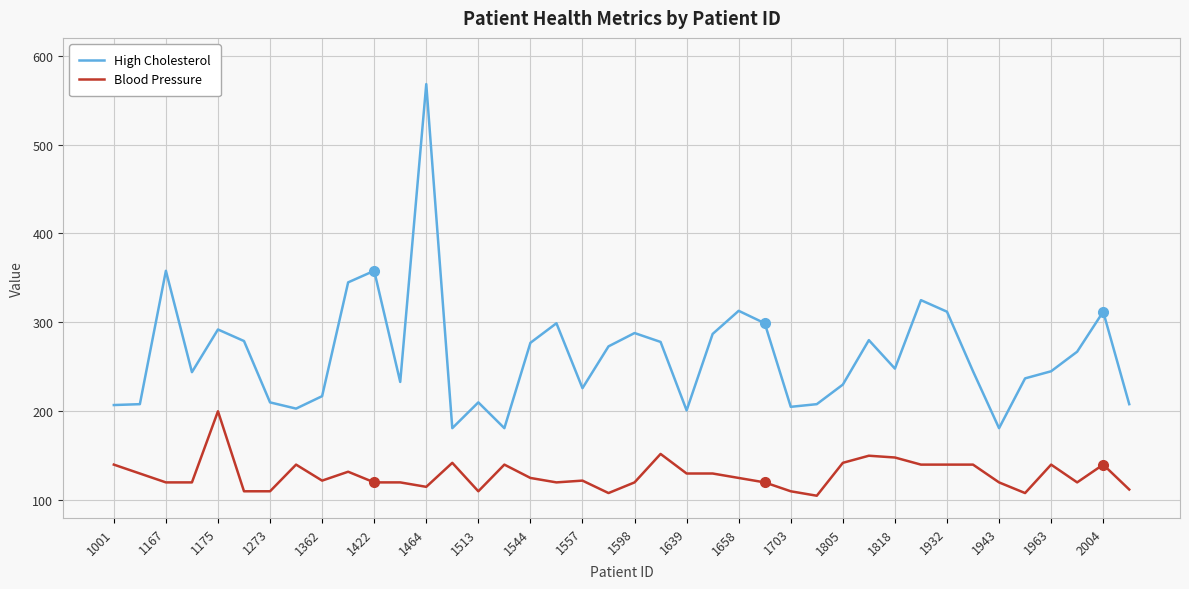

Which series has the largest total across all categories?

High Cholesterol